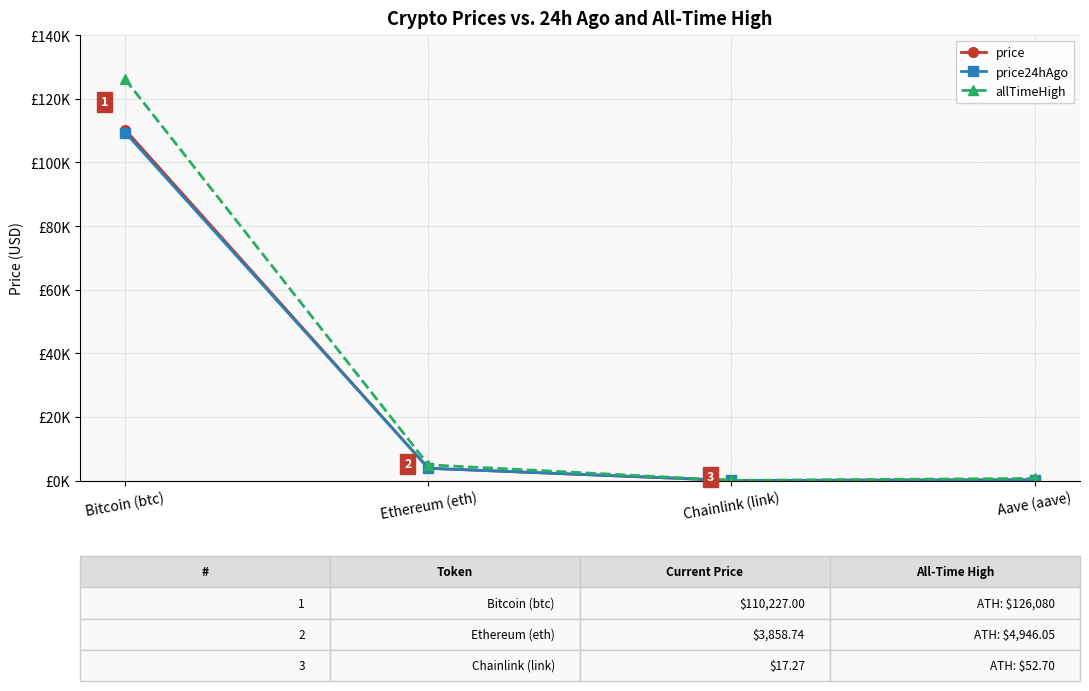

At how many categories does at least one series exceed 18926?

1